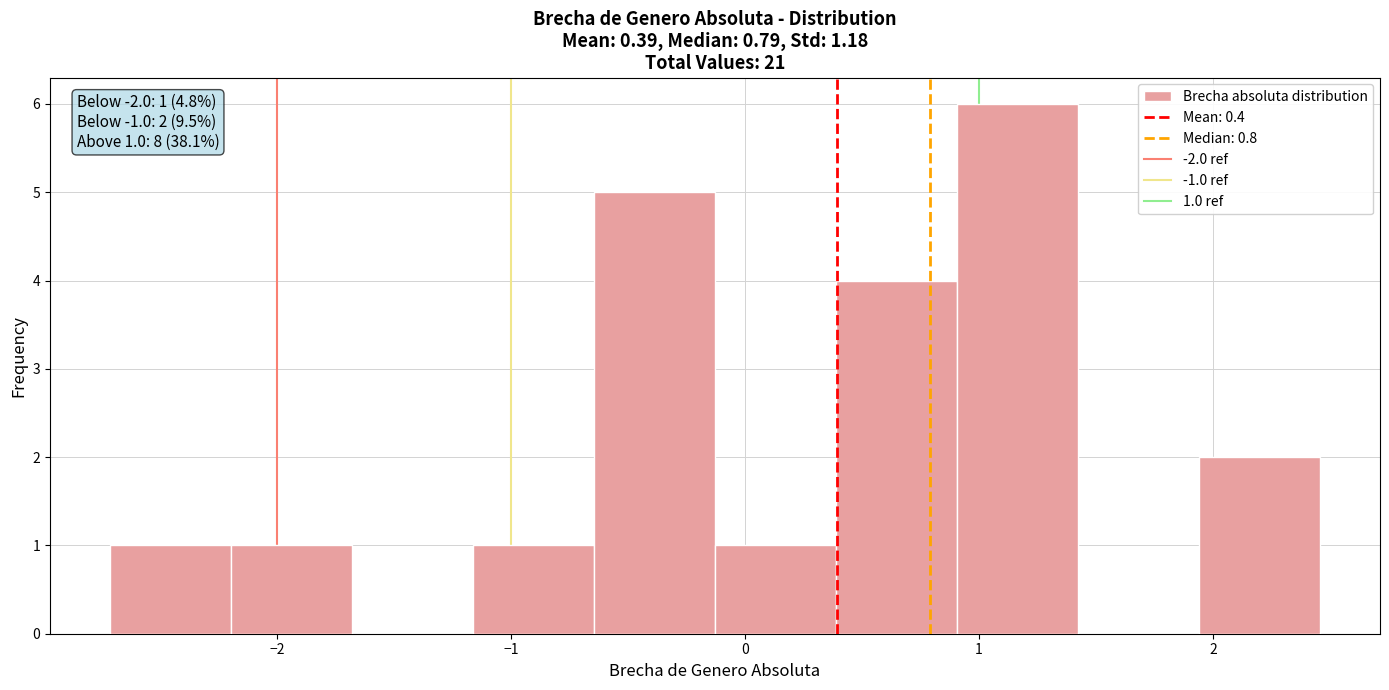

Over which range of the x-axis is the bar tallest?

0.9 to 1.4